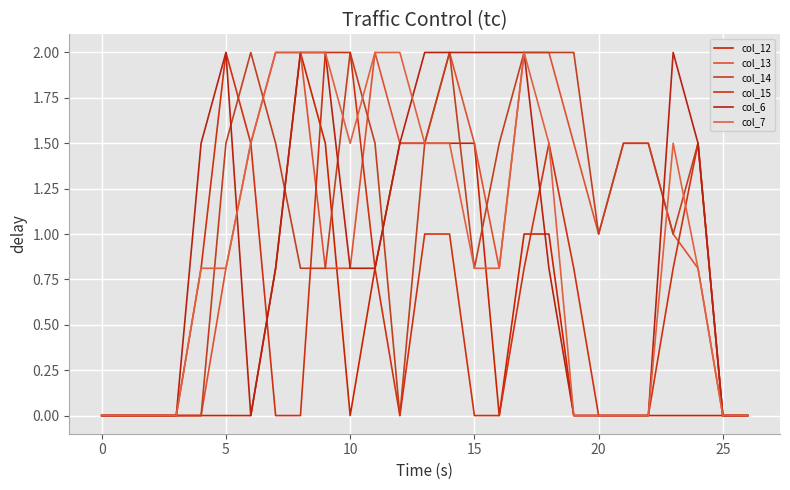

Does the chart have visible grid lines?

Yes